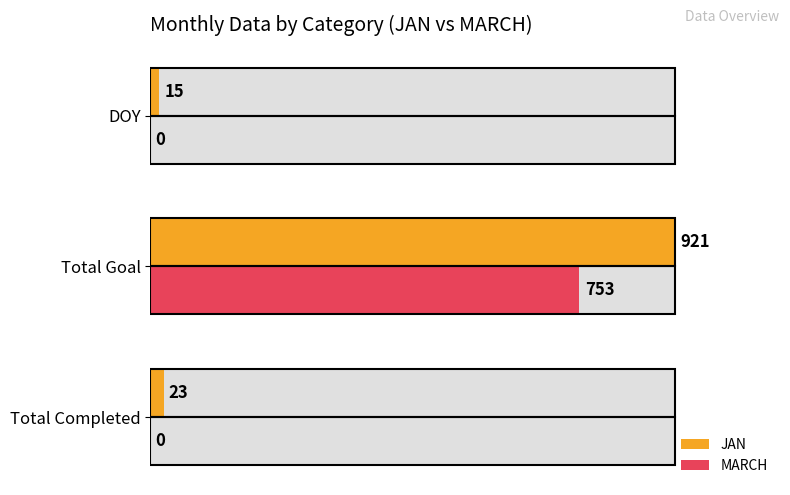

The MARCH series shows 41.9 at DOY. True or false?

False